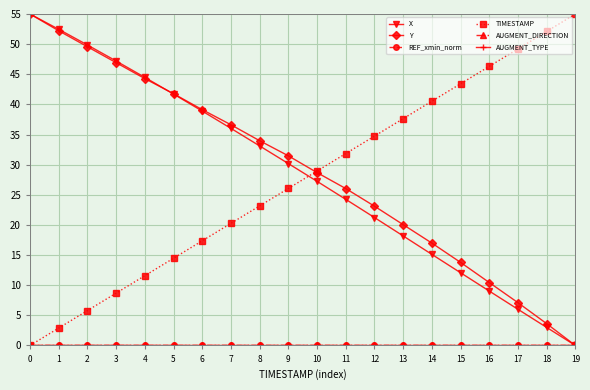

What is the difference between the TIMESTAMP values at 6 and 10?

11.6